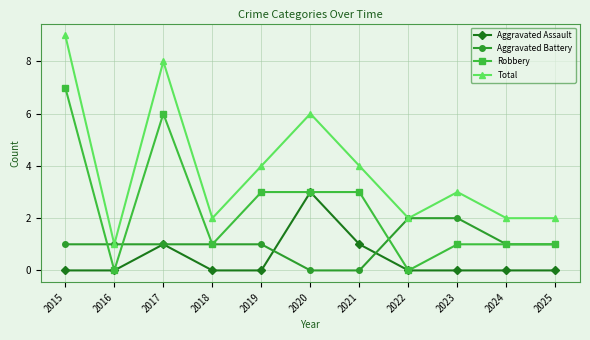

Is it true that Total equals 9 at 2015?

True